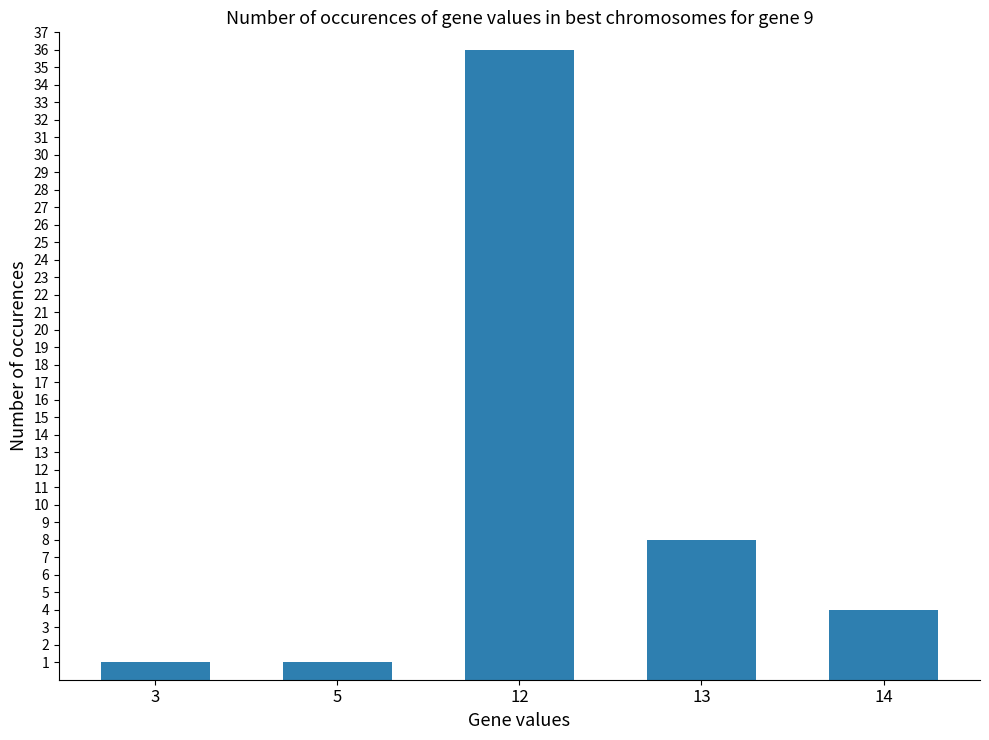

Reading left to right, extract all data points from this chart.

3=1	5=1	12=36	13=8	14=4